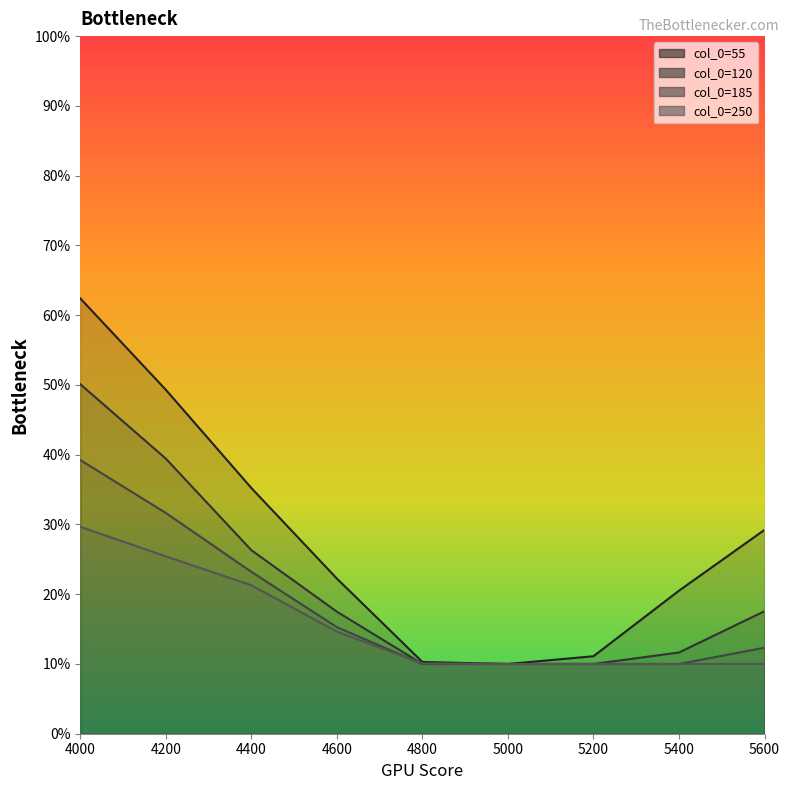

How many categories are shown in the chart?

9